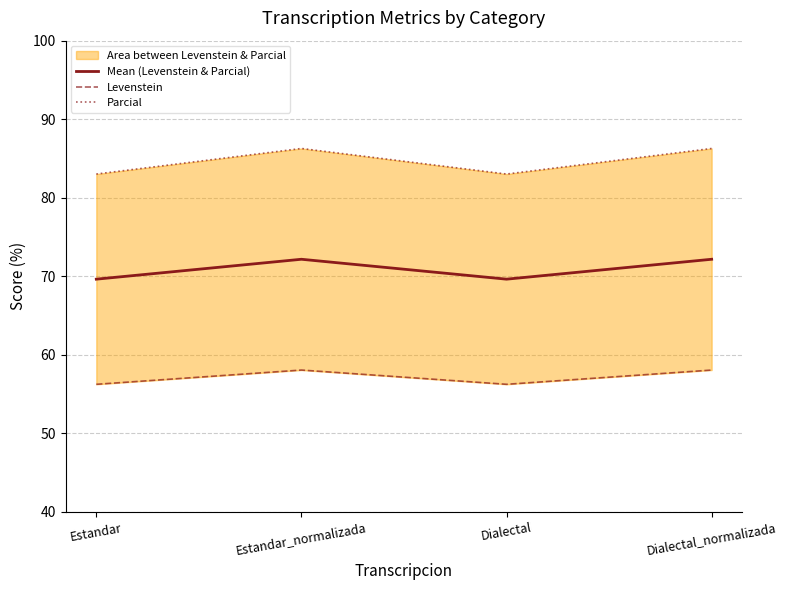

At which label does Mean (Levenstein & Parcial) reach its peak?

Estandar_normalizada